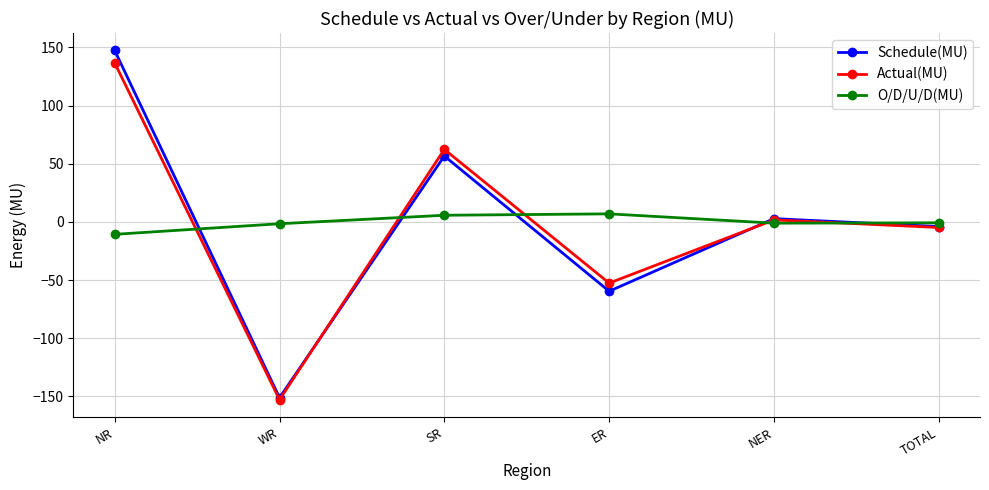

What is the value of the O/D/U/D(MU) point at the 5th from the left?

-1.1